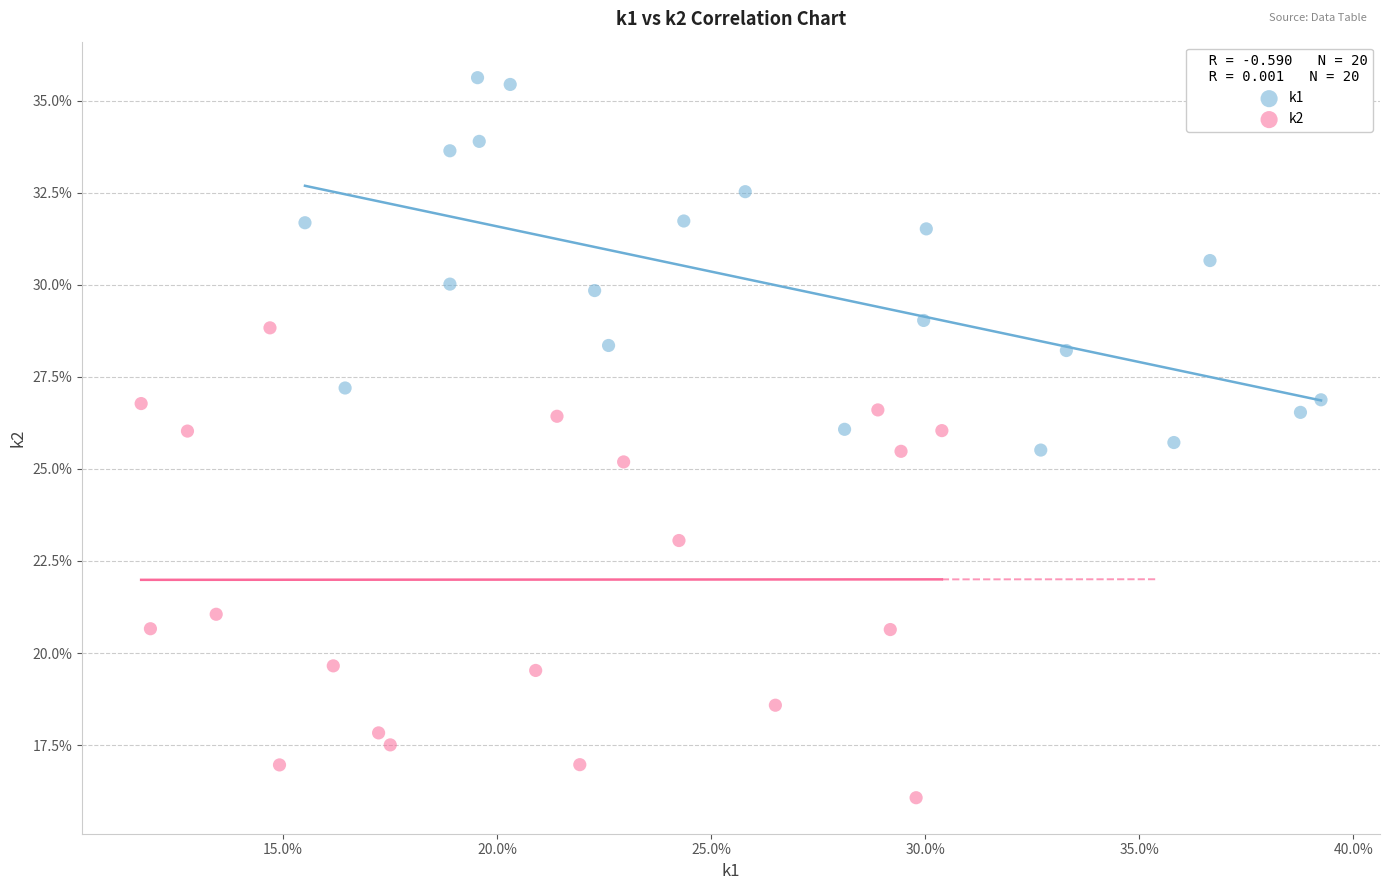

Which series has the largest Y range (max minus min)?

k2